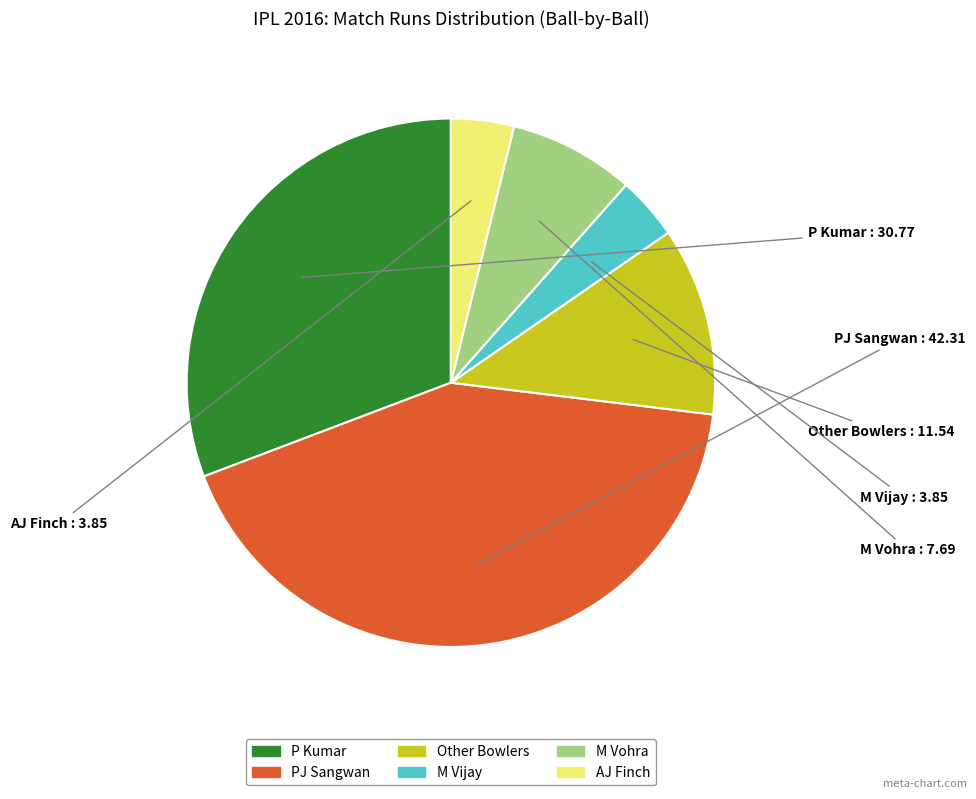

How many slices are in this pie chart?

6